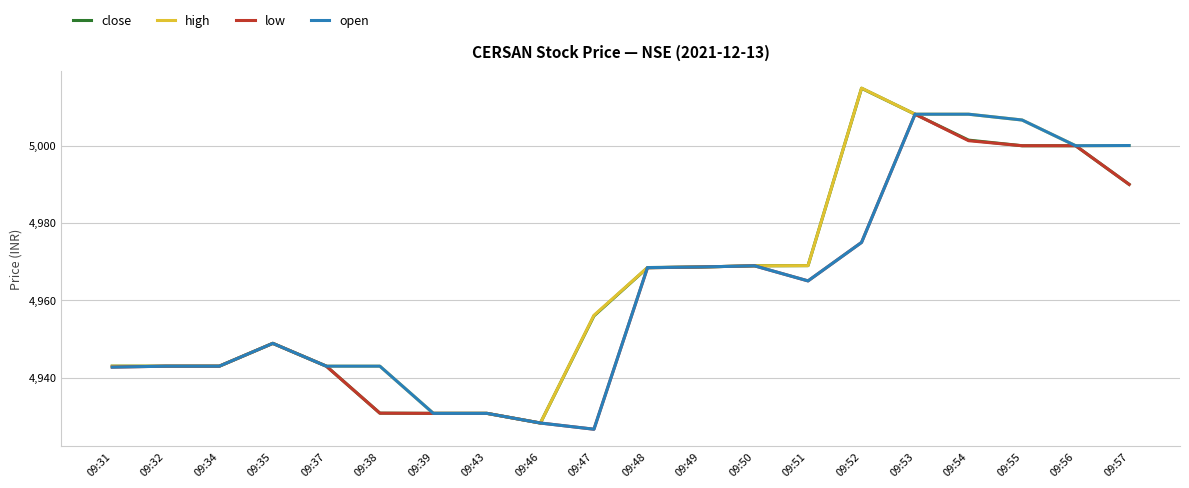

What is the average value of the close series?

4964.4